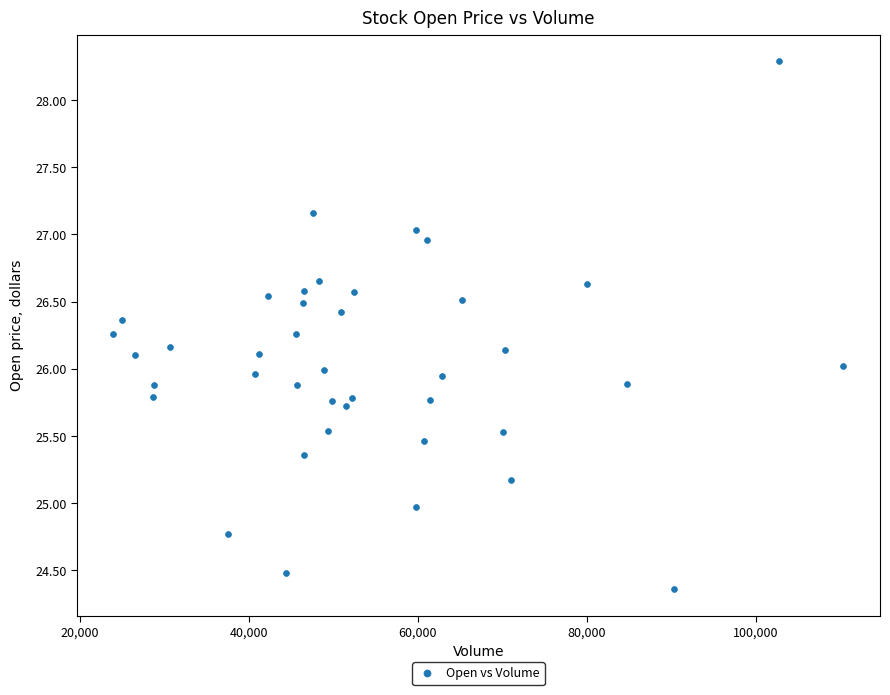

What is the range of X values (max minus min)?

86436.5